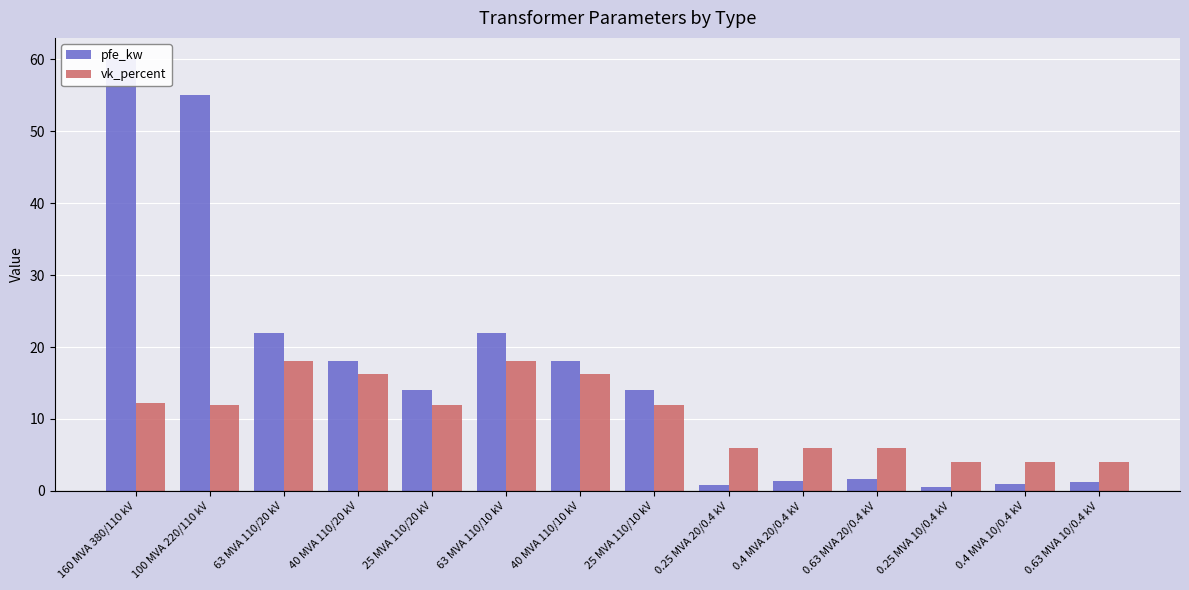

How many values in the pfe_kw series are below 14?

6